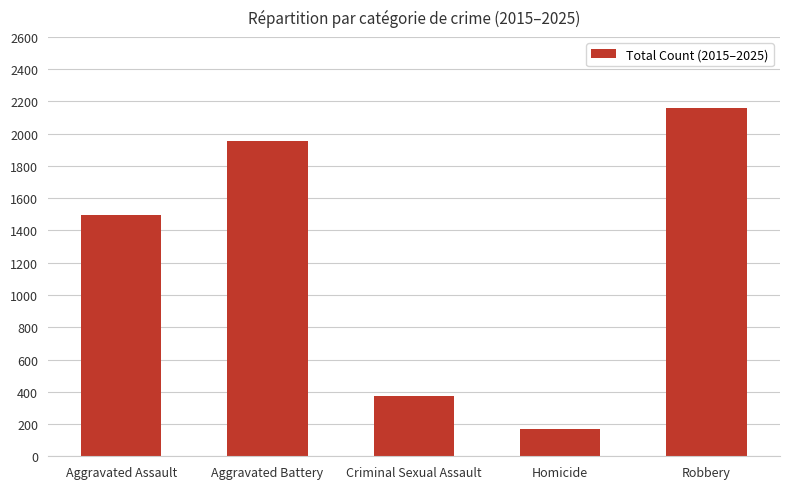

What is the average value?

1230